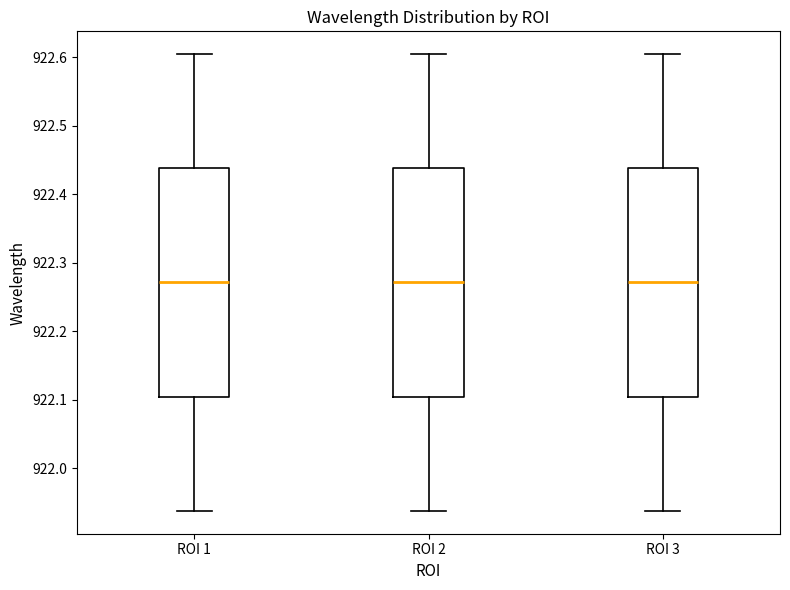

Reading left to right, read every box against the y-axis: the position of its median line, the range the box covers, and the ends of its whiskers. The values are not printed on the chart, so give them approximately, as read against the axis.

ROI 1: median 922.27, box 922.10 to 922.44, whiskers 921.94 to 922.60
ROI 2: median 922.27, box 922.10 to 922.44, whiskers 921.94 to 922.60
ROI 3: median 922.27, box 922.10 to 922.44, whiskers 921.94 to 922.60